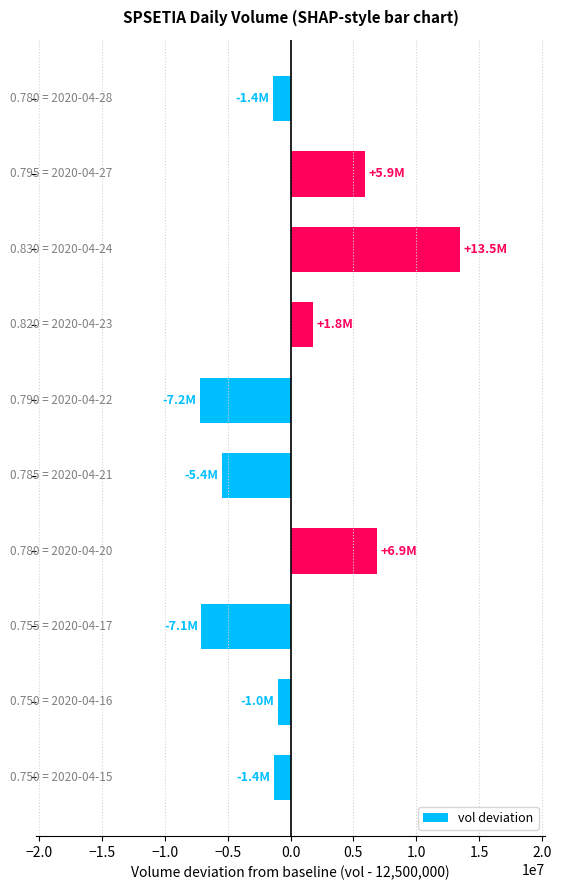

What is the average value?

453170